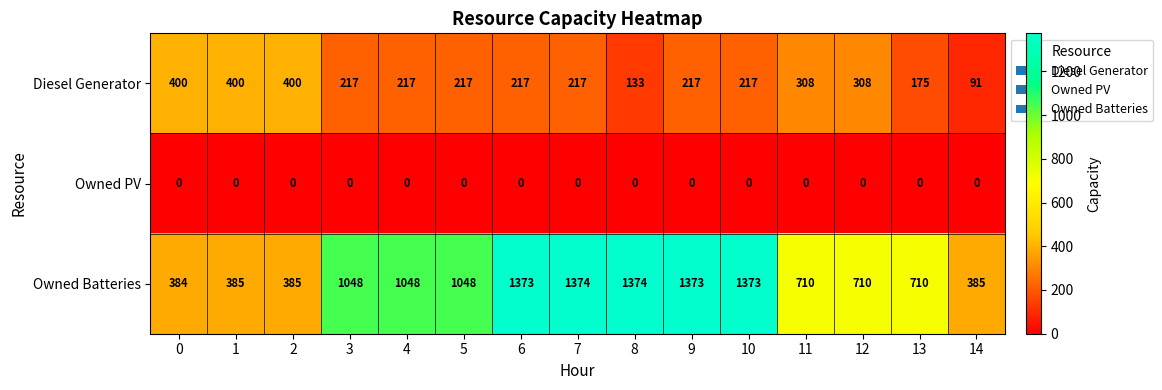

Which series has the largest total across all categories?

Owned Batteries